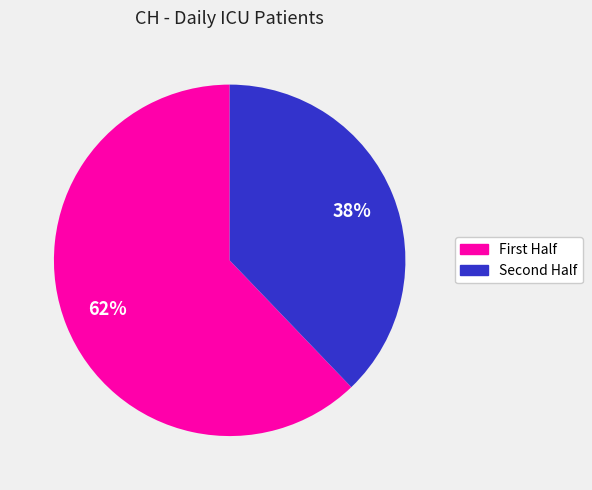

To the nearest percent, what is the difference between the largest and smallest slice percentages?

24%